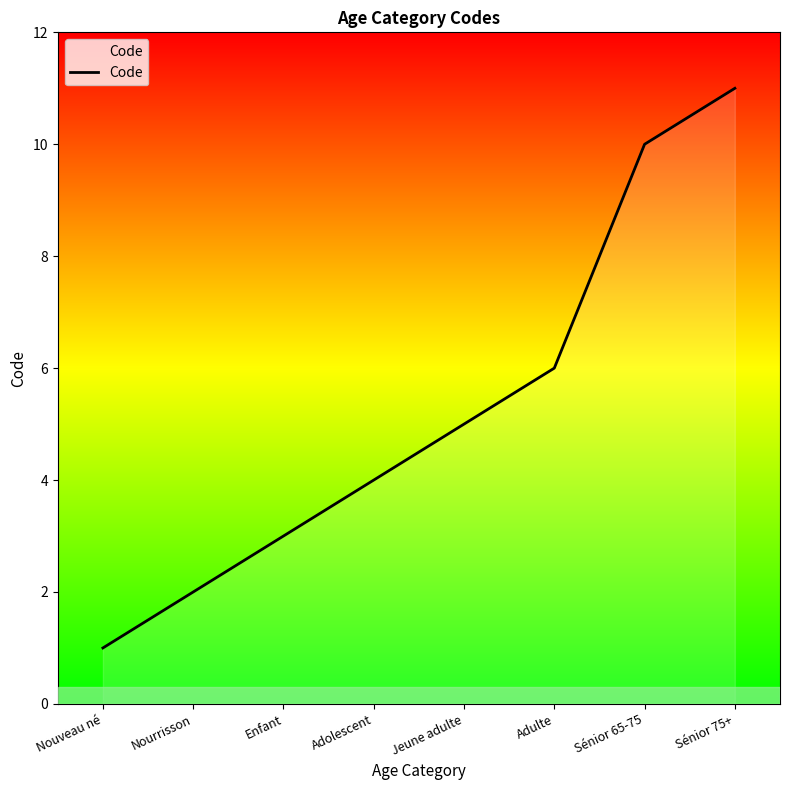

What is the smallest value displayed?

1